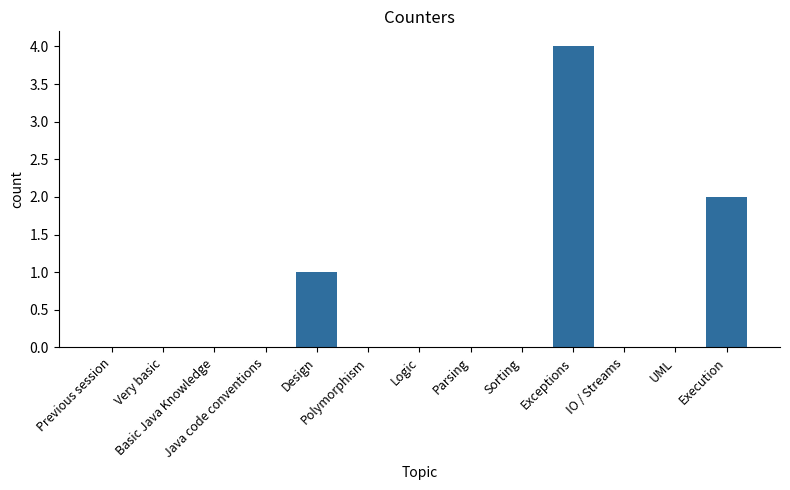

Reading left to right, list all the values displayed in this chart.

0	0	0	0	1	0	0	0	0	4	0	0	2